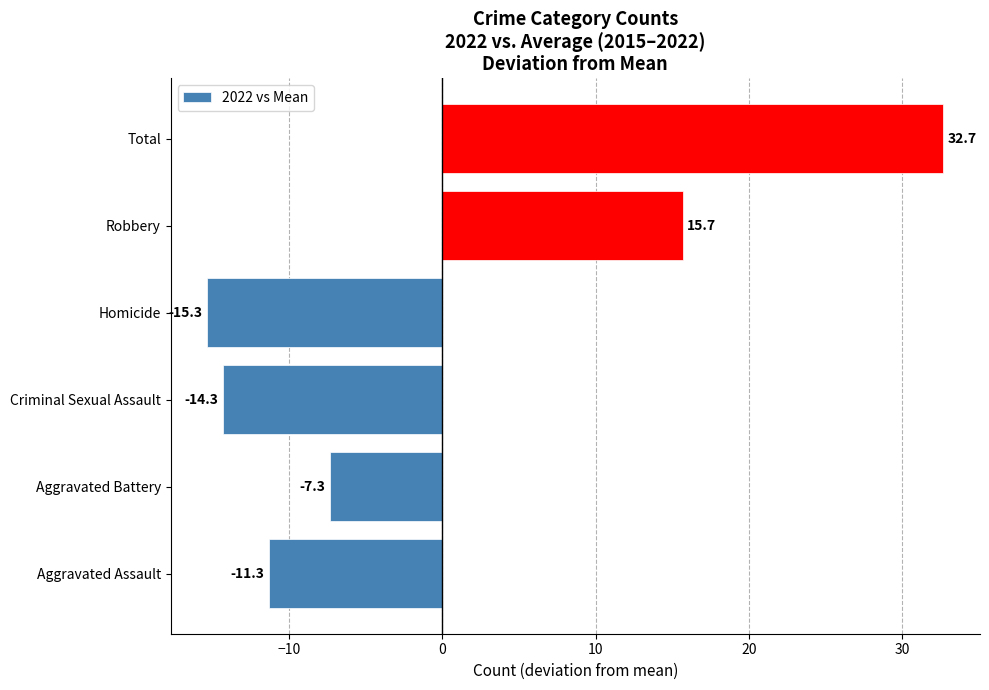

The chart shows a value of -6.0 at Aggravated Assault. True or false?

False